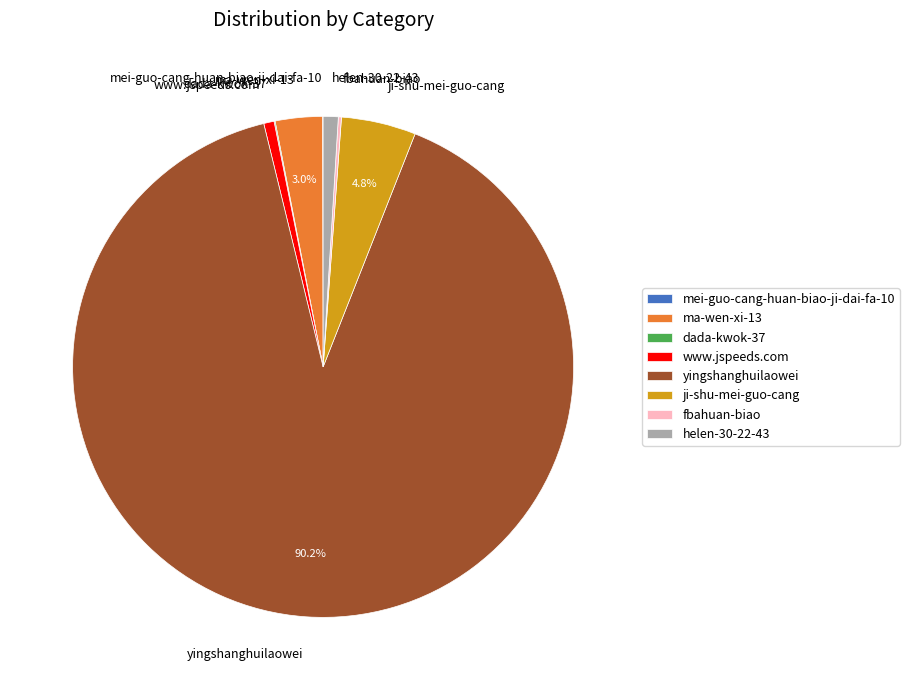

Is yingshanghuilaowei the majority of the pie?

Yes